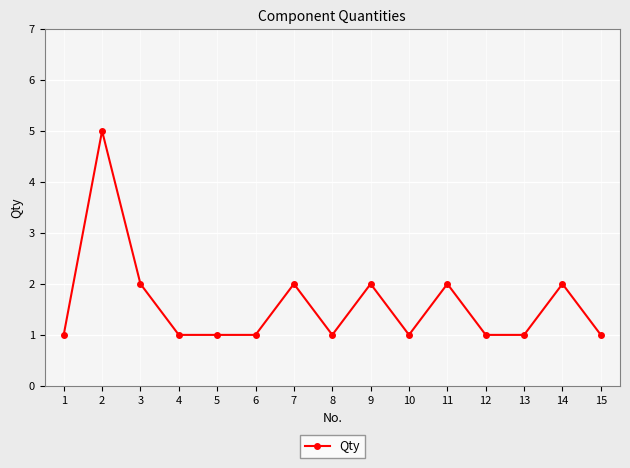

Approximately how many times larger is the value at 15 compared to 5?

1.0